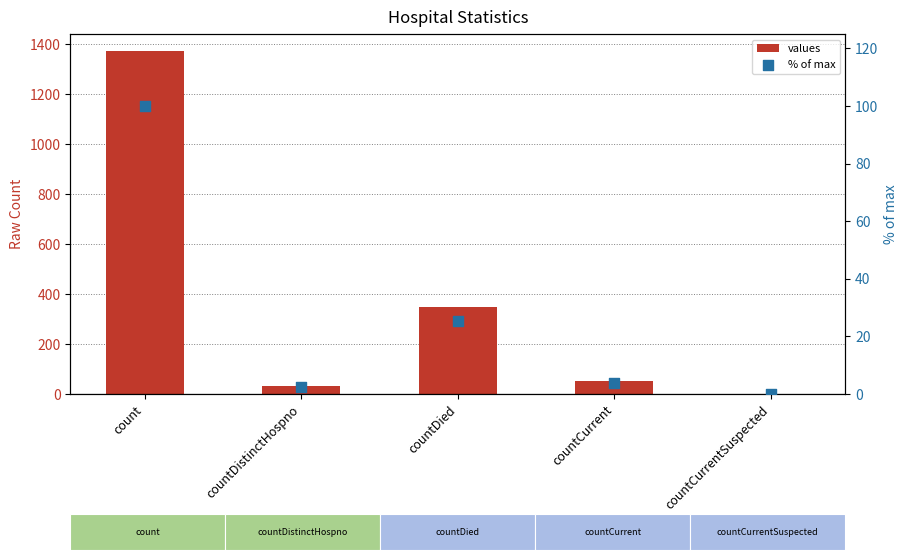

What is the total value across all series at countDistinctHospno?

35.4